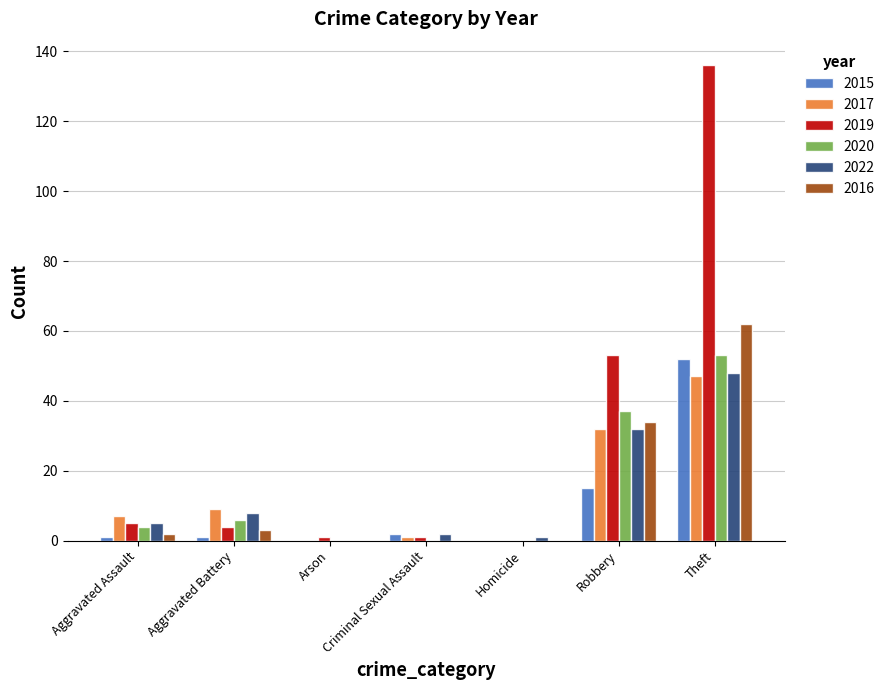

Which series has the largest total across all categories?

2019